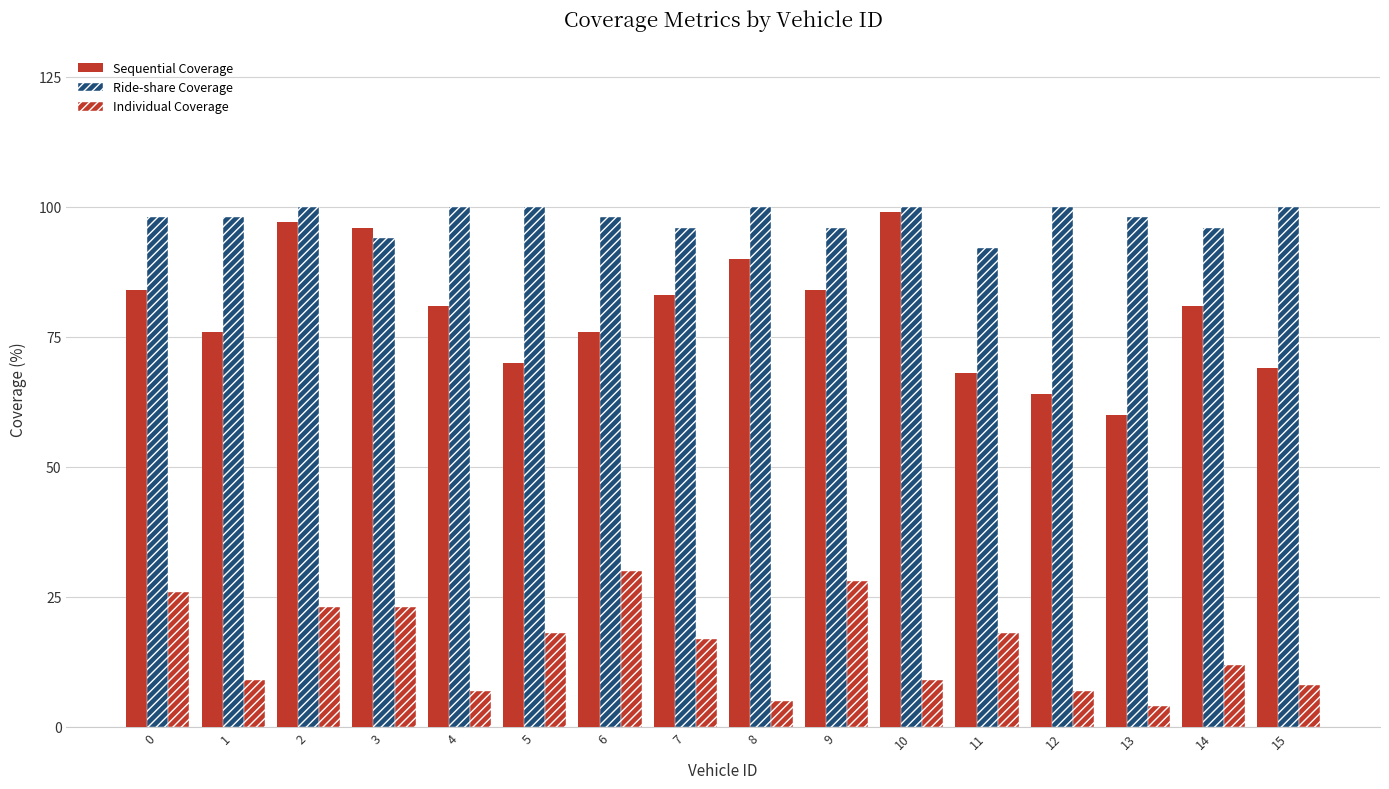

The Sequential Coverage series shows 140 at 2. True or false?

False